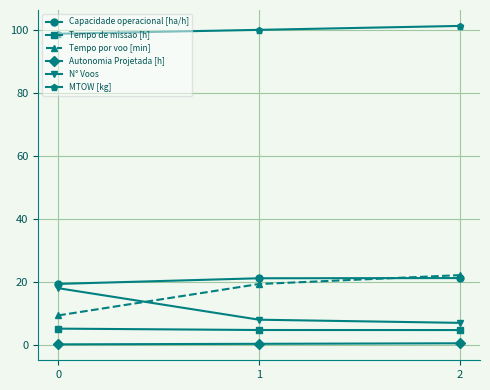

Which label corresponds to the largest value in the chart?

2